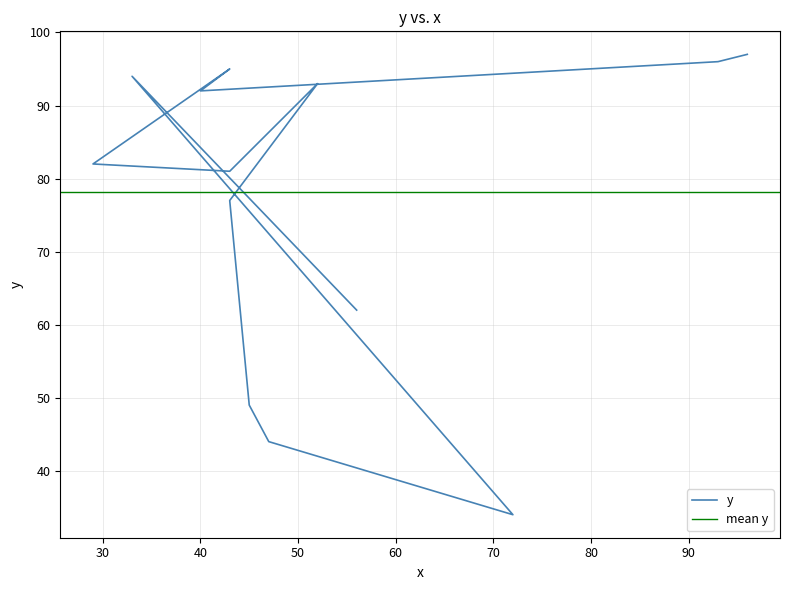

The value at 93 is 96. True or false?

True